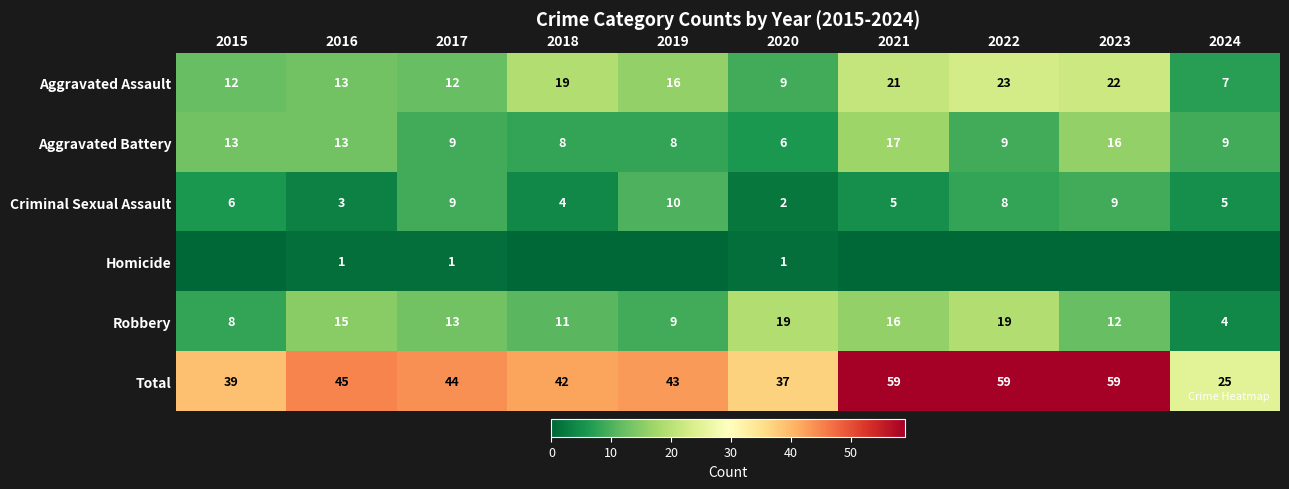

Rank the series at 2016 from highest to lowest value.

Total, Robbery, Aggravated Assault, Aggravated Battery, Criminal Sexual Assault, Homicide